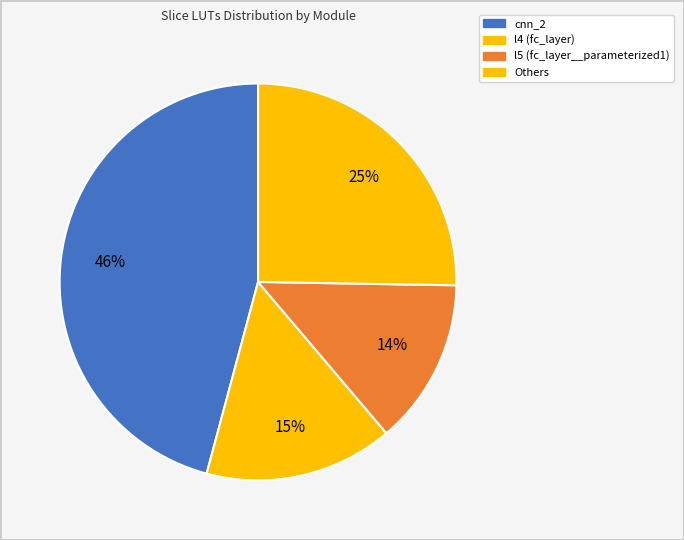

To the nearest percent, what portion does cnn_2 represent?

46%